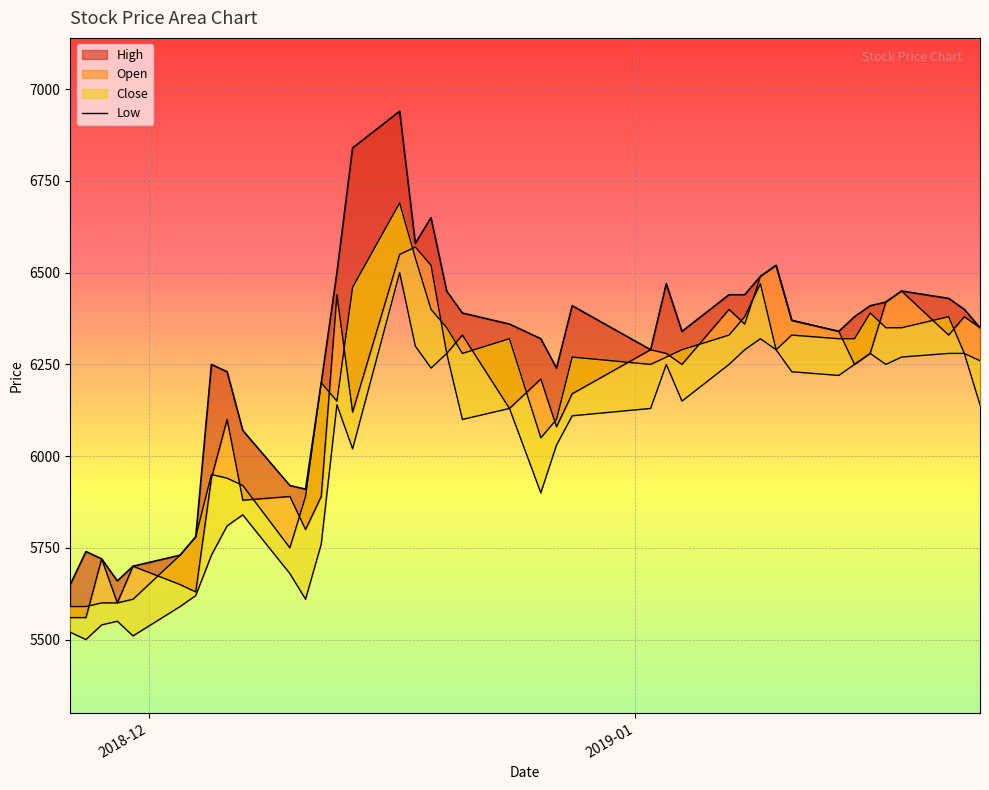

How many data points are less than 6140?

20